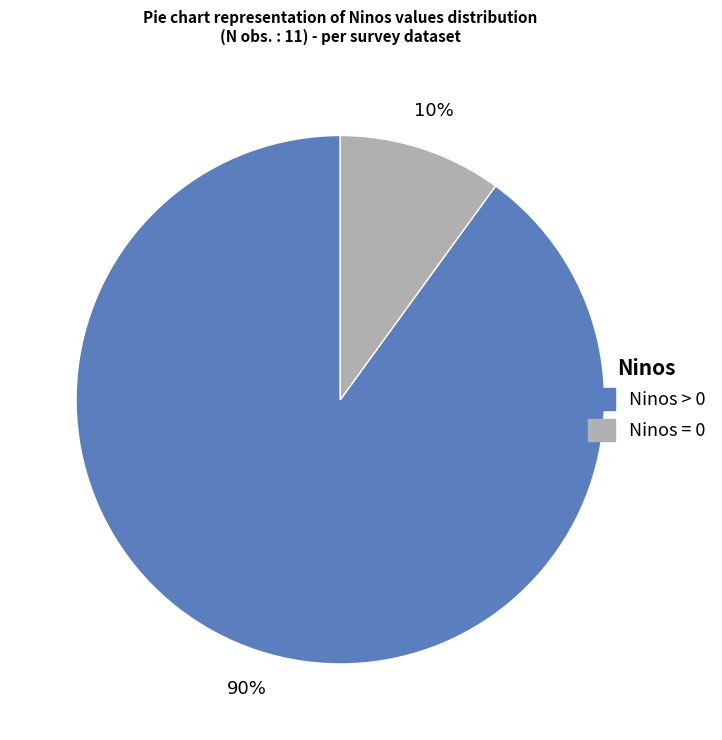

Is there any slice that represents more than half of the pie?

Yes